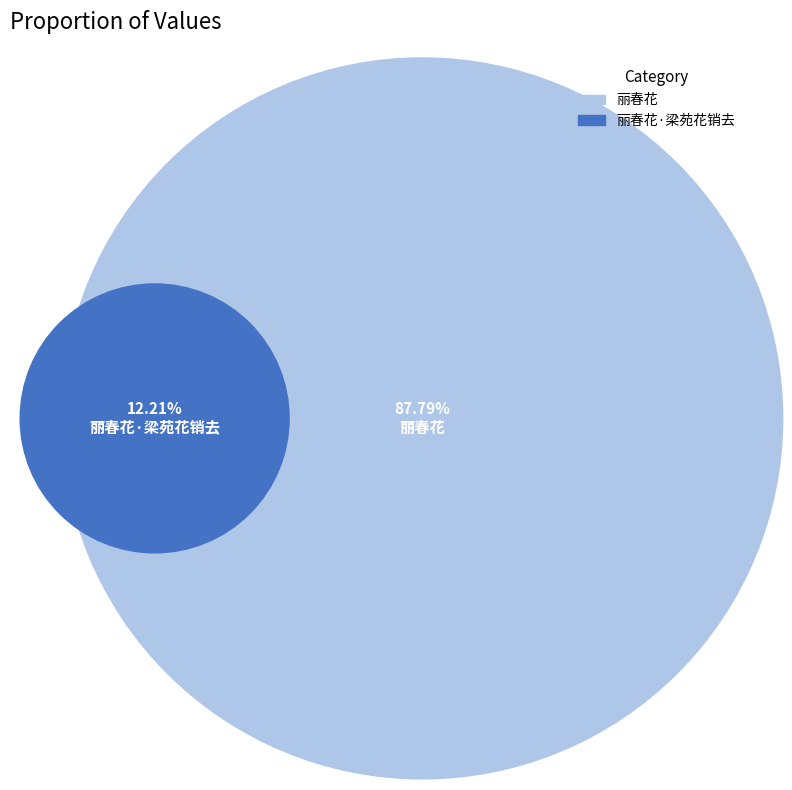

The 丽春花·梁苑花销去 slice represents 1% of the pie. True or false?

False